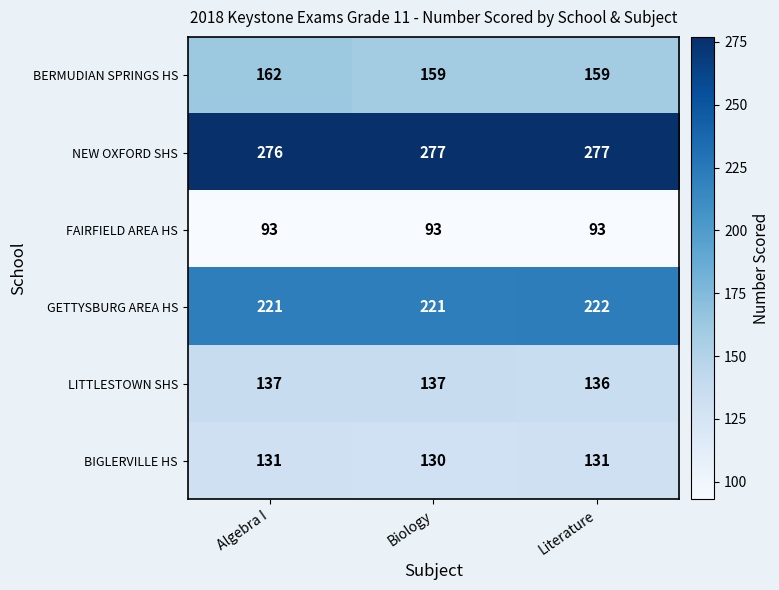

Which series has the largest total across all categories?

NEW OXFORD SHS